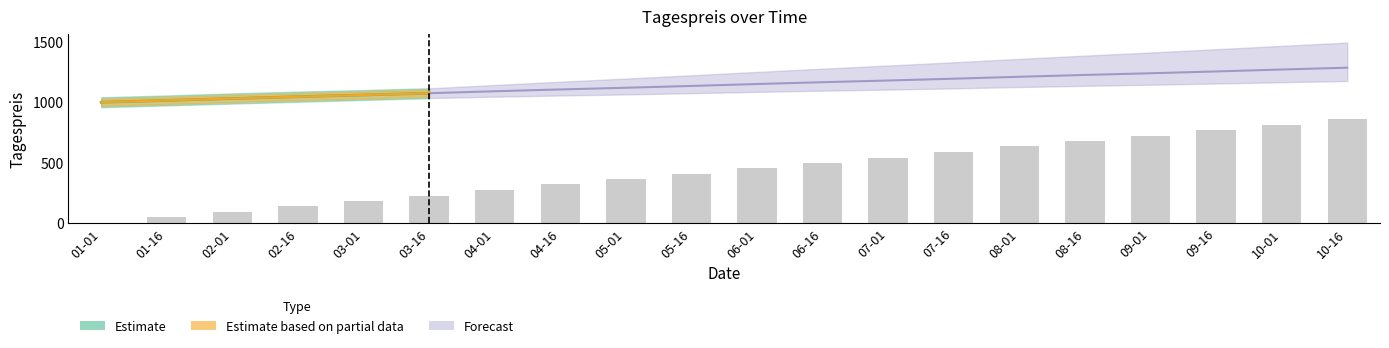

Where does the data first go above 456?

06-16